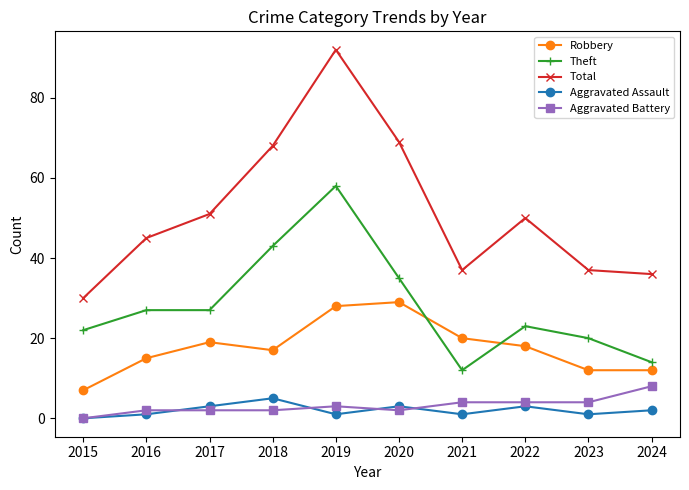

What value does the Robbery series have at 2015, to the nearest 10?

10